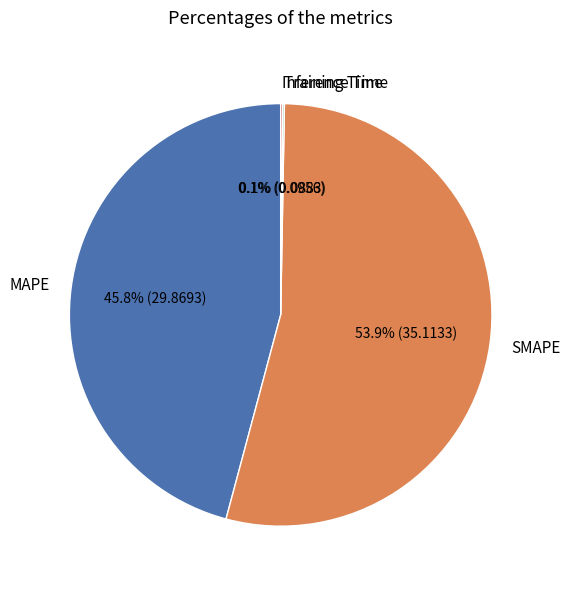

Do MAPE and SMAPE together represent more than half of the pie?

Yes